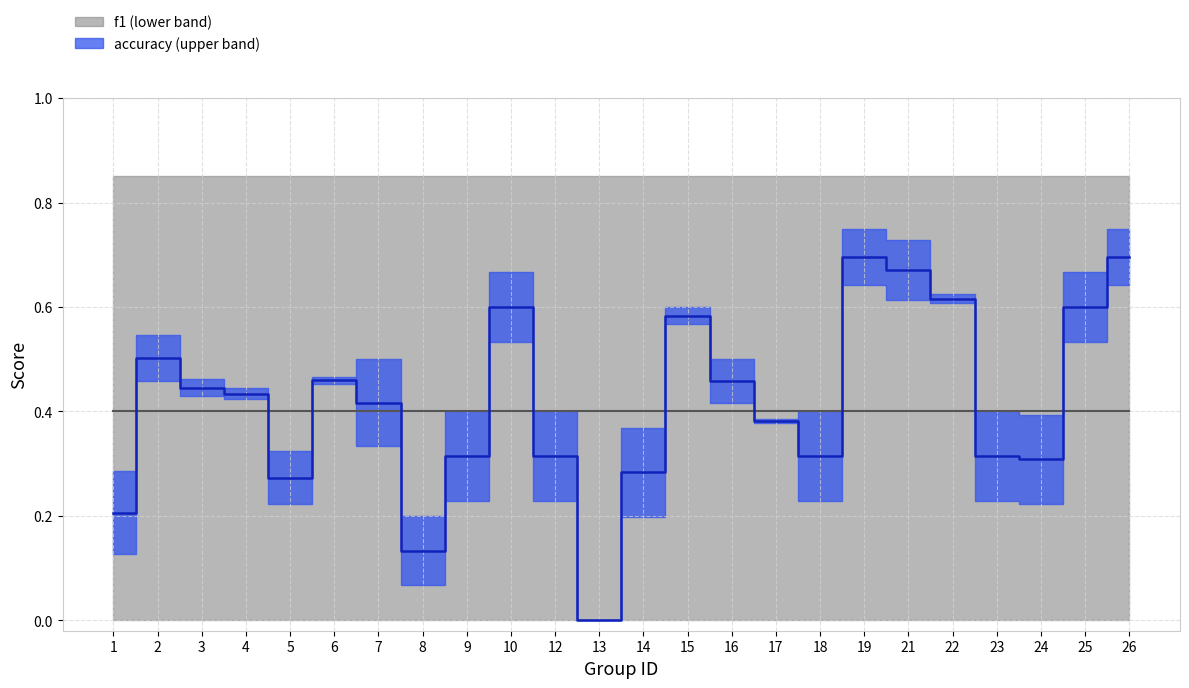

Is this an area chart (filled region under the line)?

No